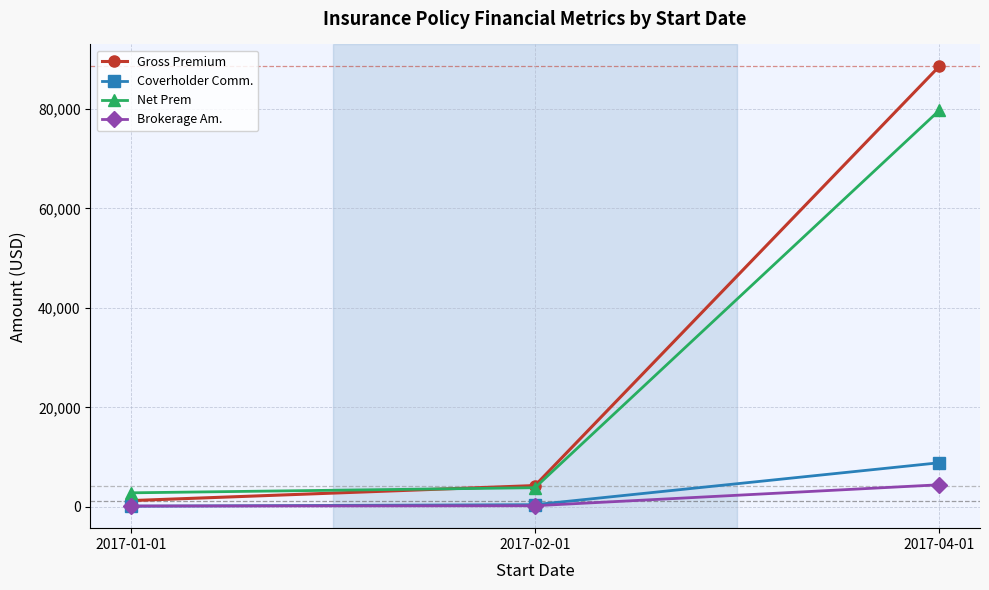

Which series has the widest spread of values?

Gross Premium